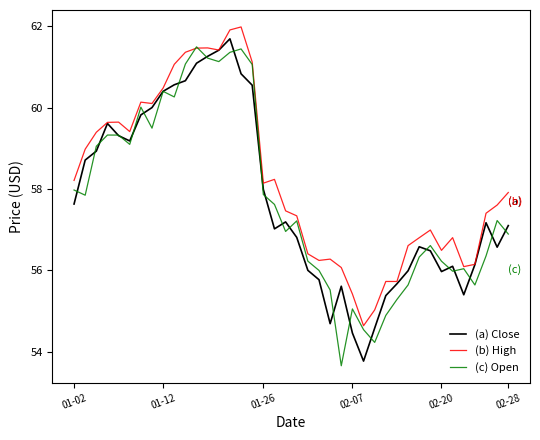

Which series has the largest total across all categories?

(b) High